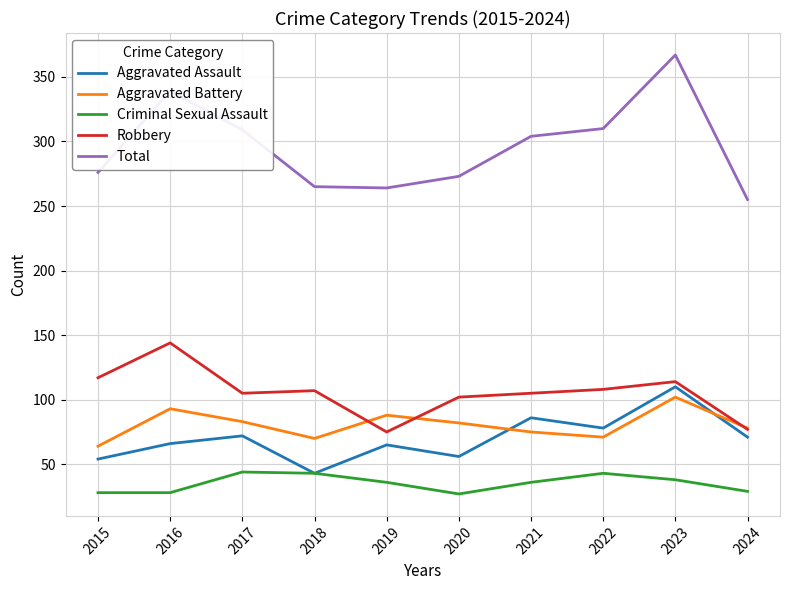

At which category does Total reach its first local peak?

2016